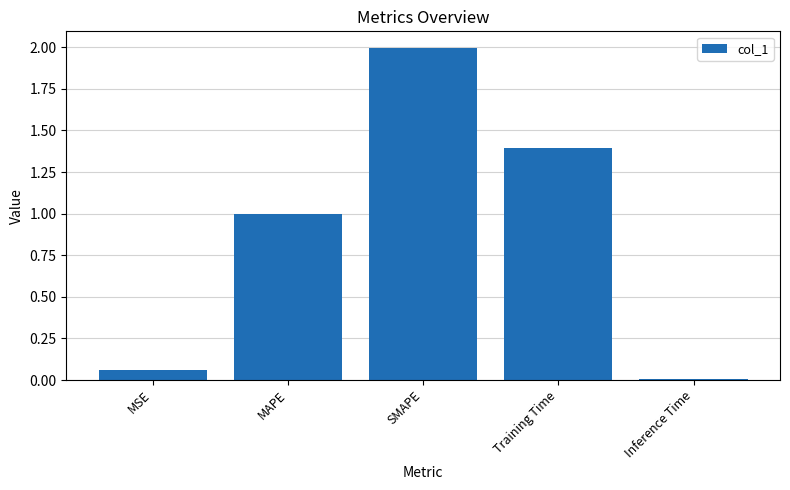

The chart shows a value of 2.0 at SMAPE. True or false?

True